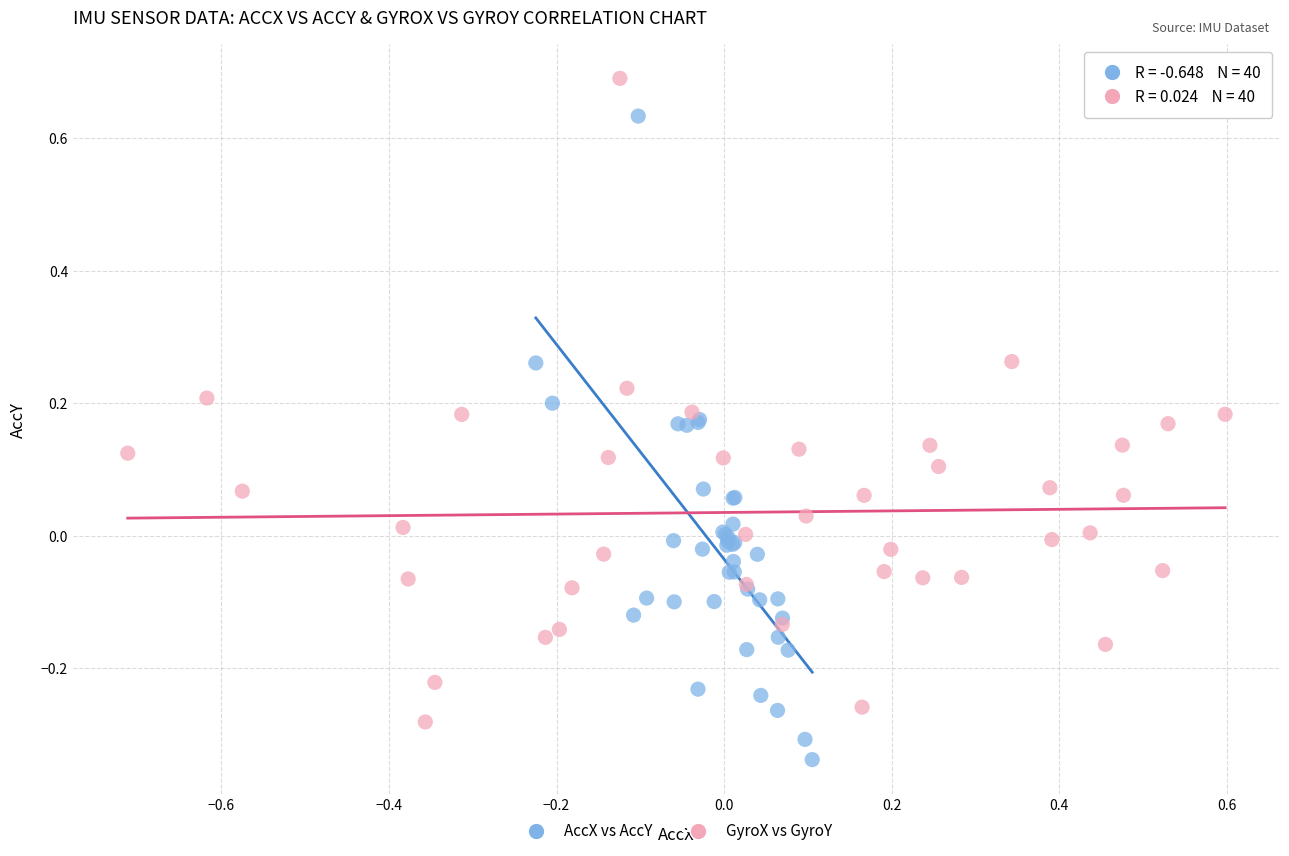

Which series contains the highest Y value?

GyroX vs GyroY